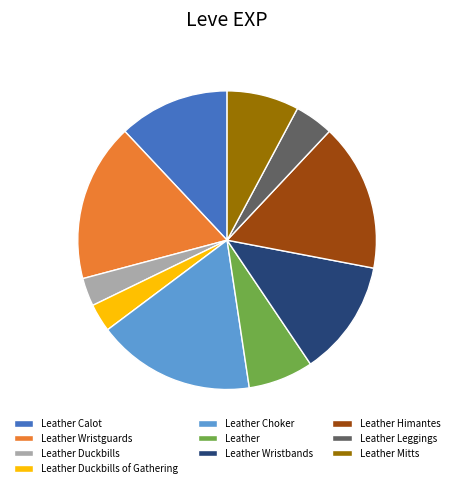

Between Leather Duckbills of Gathering and Leather Himantes, which is larger?

Leather Himantes